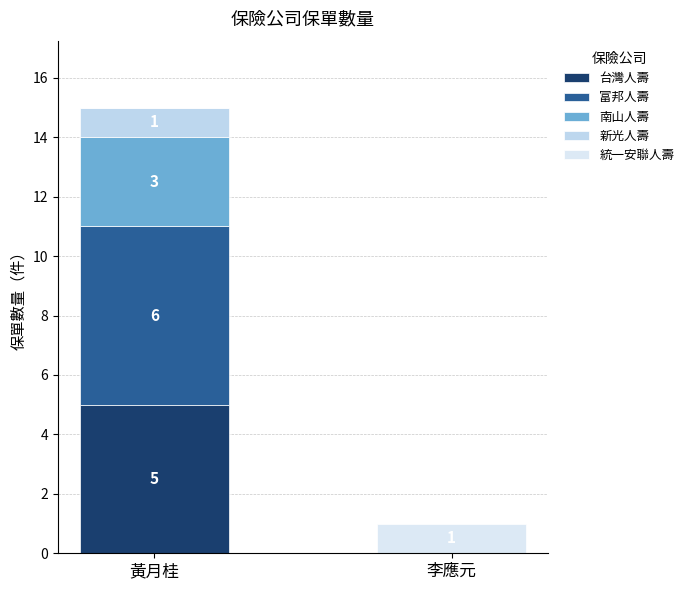

Are the bars grouped side by side (vs. stacked)?

No